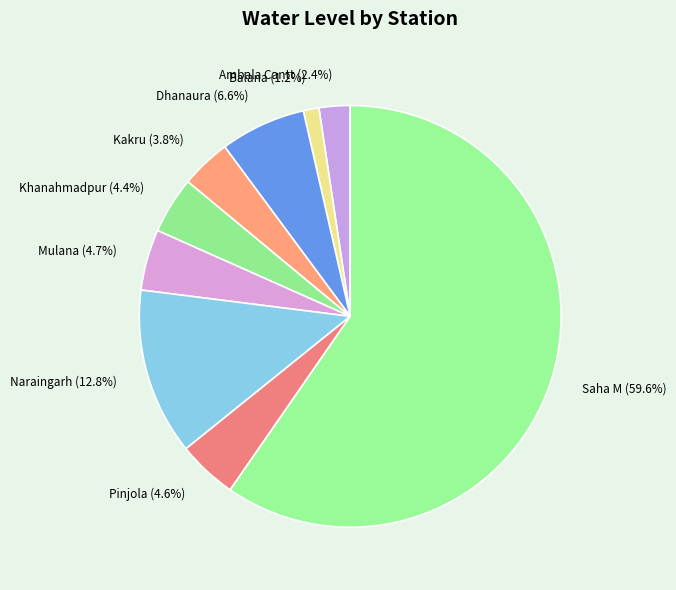

How many slices are in this pie chart?

9